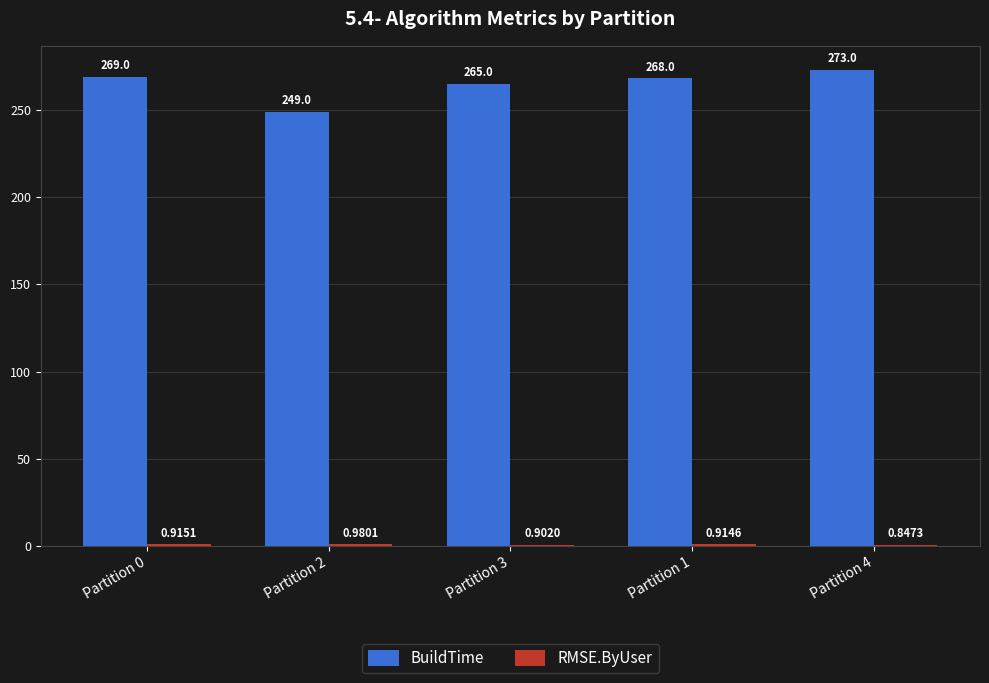

How many groups of bars are there?

5